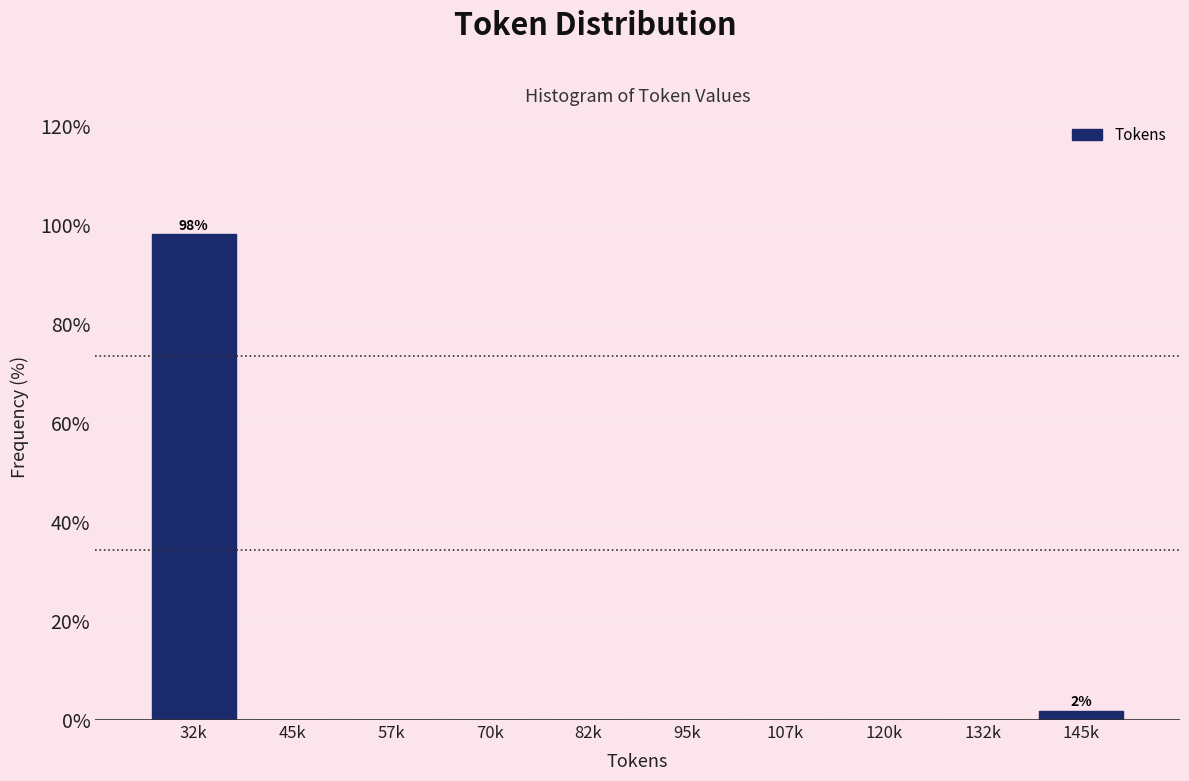

Reading left to right, transcribe all the data shown in this chart.

32k=98.1	45k=0.0	57k=0.0	70k=0.0	82k=0.0	95k=0.0	107k=0.0	120k=0.0	132k=0.0	145k=1.9